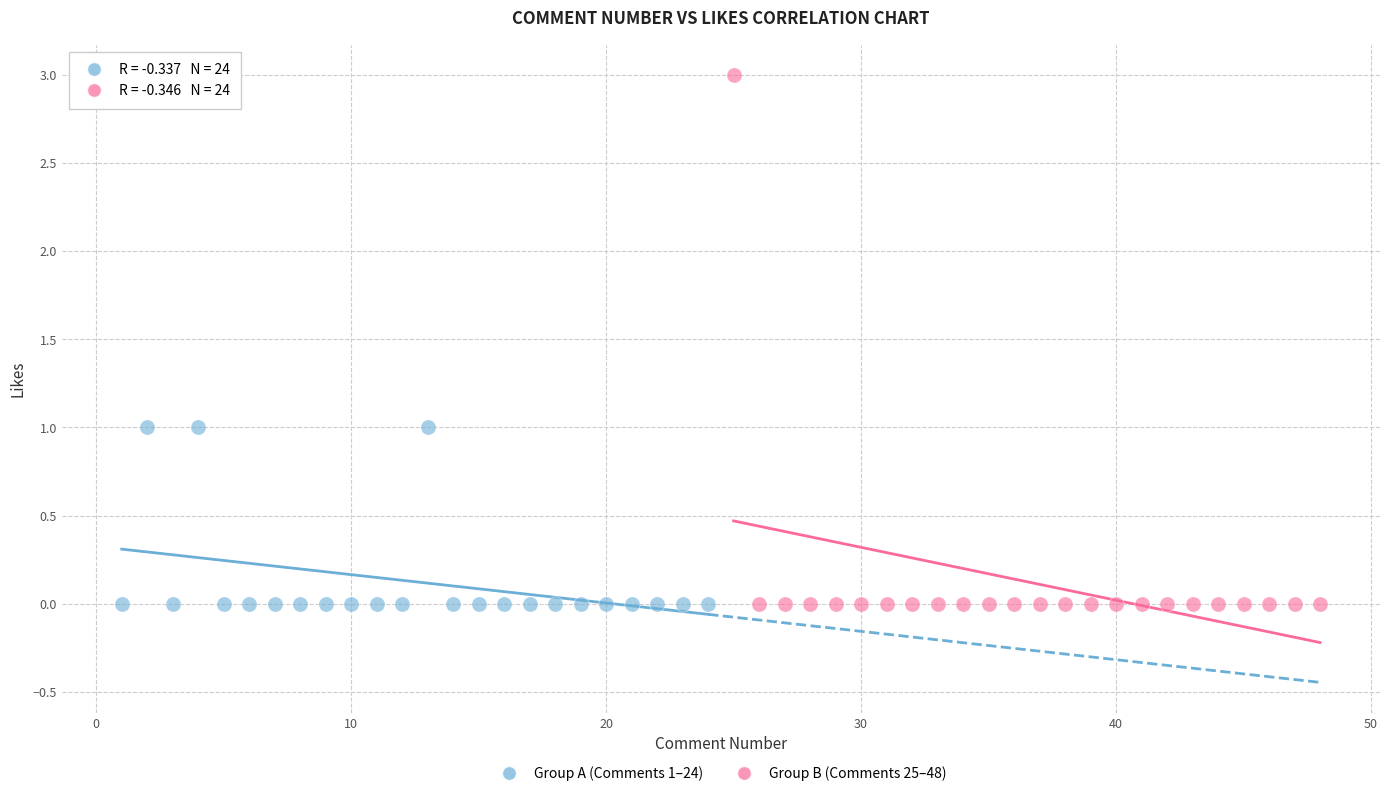

Which series contains the highest Y value?

Group B (Comments 25–48)